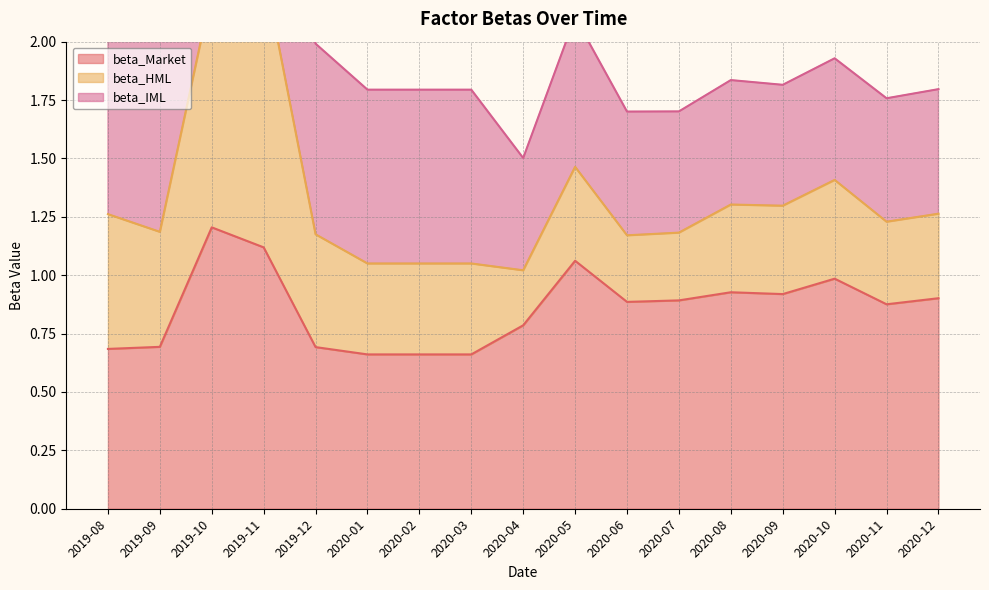

Which series has the largest range (max minus min)?

beta_HML